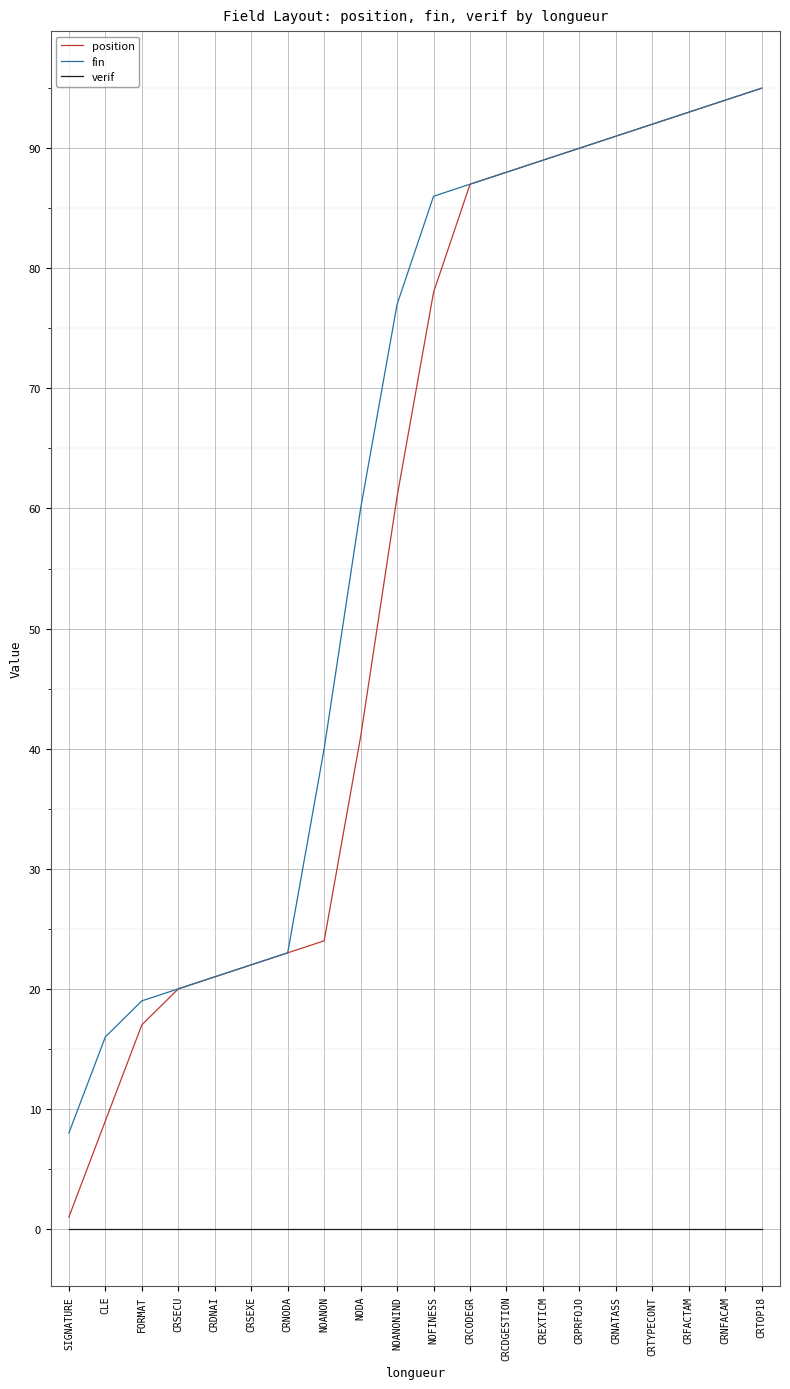

Reading left to right, list all the values displayed in this chart.

position: 1	9	17	20	21	22	23	24	41	61	78	87	88	89	90	91	92	93	94	95
fin: 8	16	19	20	21	22	23	40	60	77	86	87	88	89	90	91	92	93	94	95
verif: 0	0	0	0	0	0	0	0	0	0	0	0	0	0	0	0	0	0	0	0